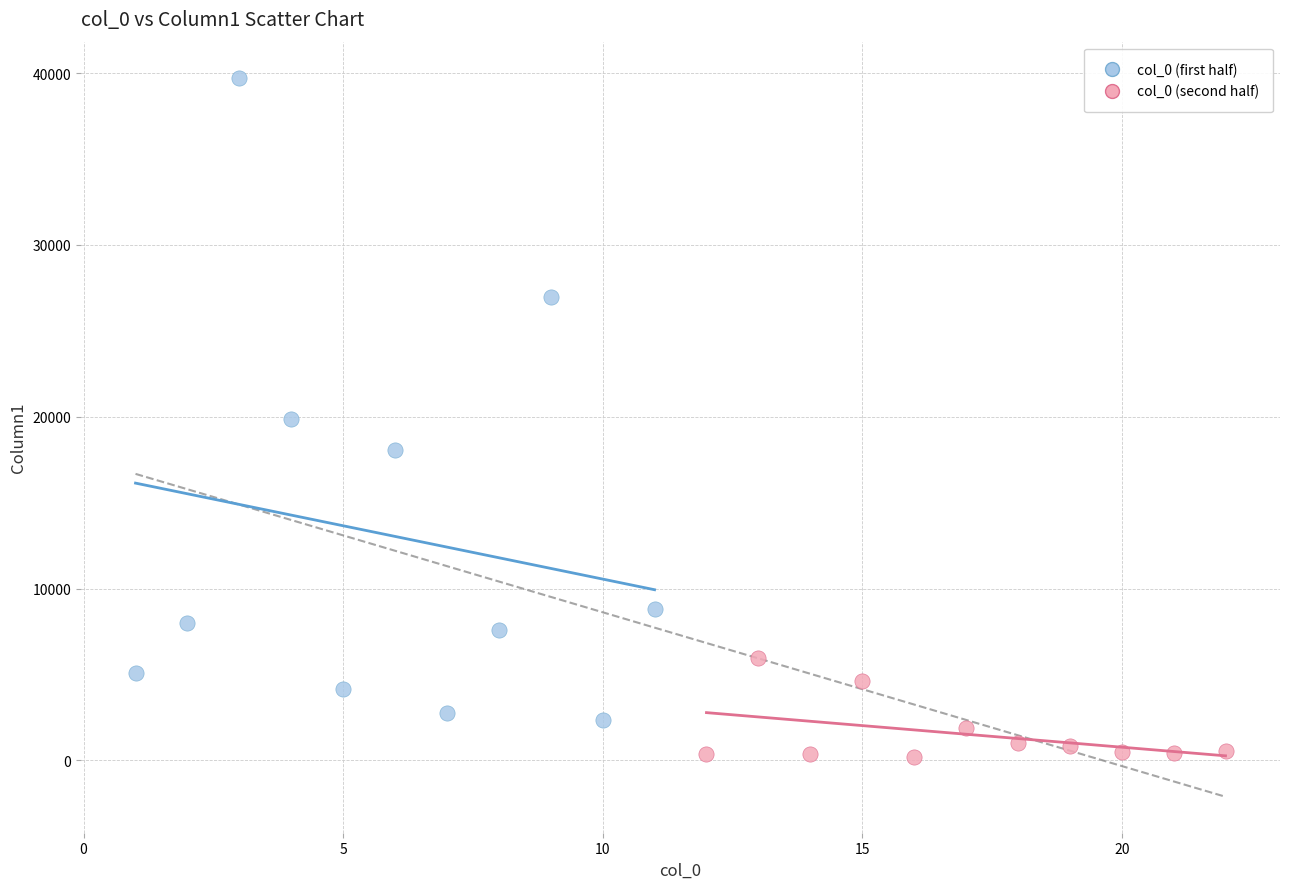

Which series reaches the maximum Y coordinate?

col_0 (first half)